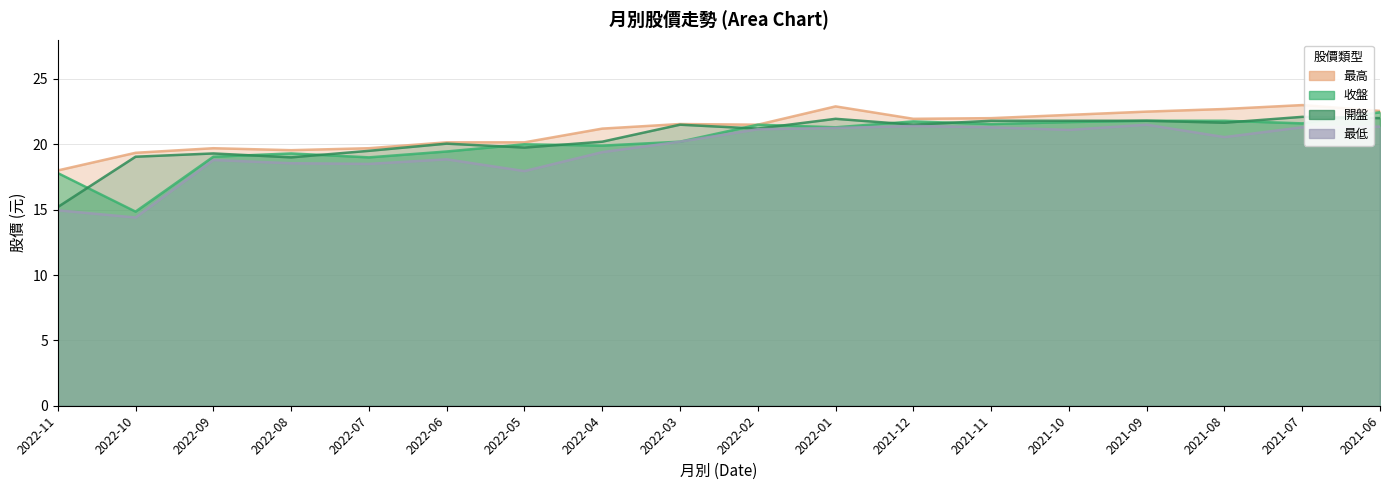

In 收盤, how many points are higher than both neighbors (excluding endpoints)?

4